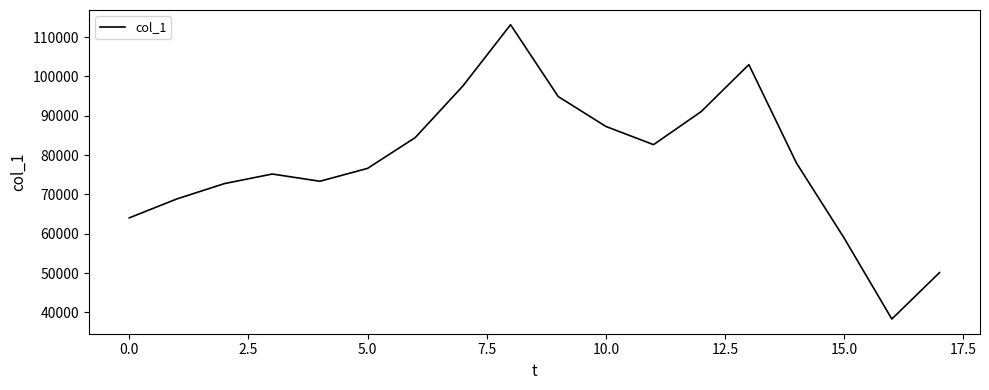

What is the greatest value displayed?

113136